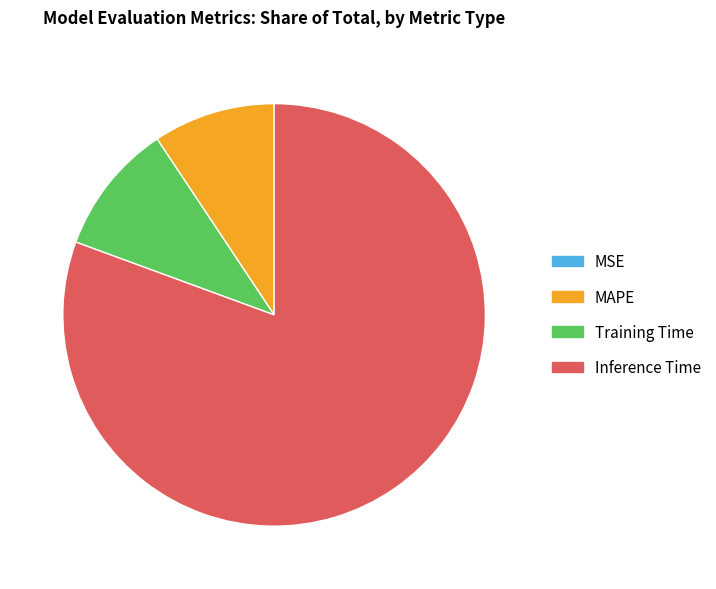

Between Inference Time and Training Time, which is larger?

Inference Time